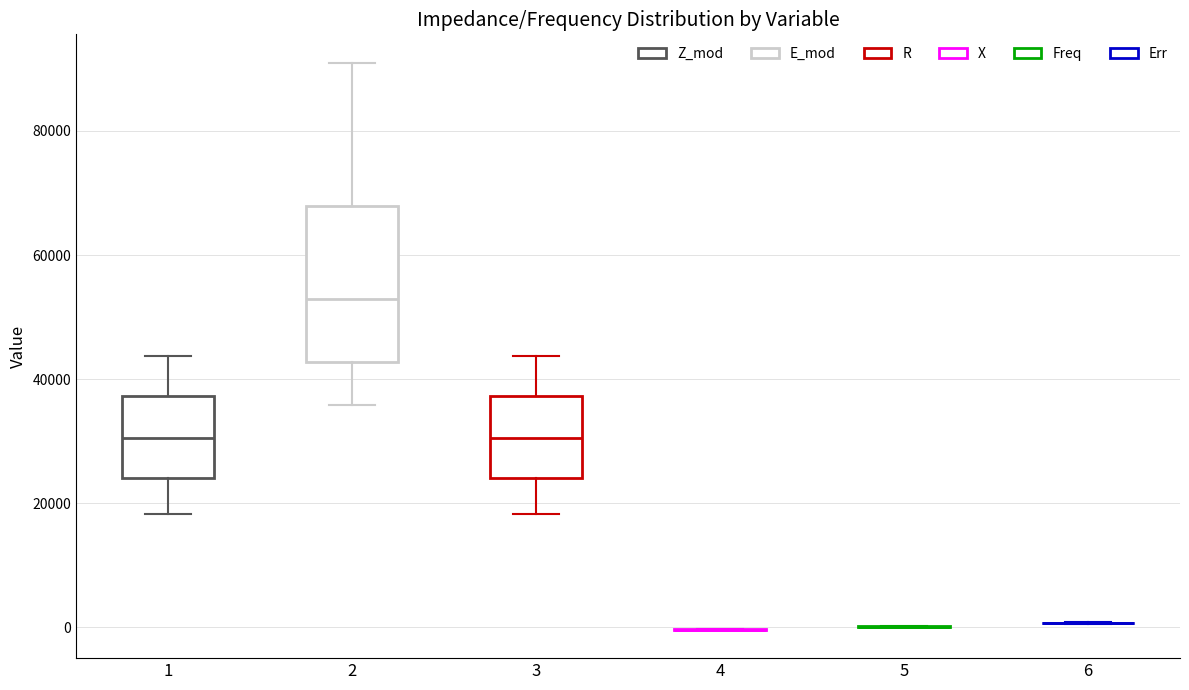

Reading left to right, read every box against the y-axis: the position of its median line, the range the box covers, and the ends of its whiskers. The values are not printed on the chart, so give them approximately, as read against the axis.

1: median 30000, box 24000 to 38000, whiskers 18000 to 44000
2: median 52000, box 42000 to 68000, whiskers 36000 to 92000
3: median 30000, box 24000 to 38000, whiskers 18000 to 44000
4: box collapsed to a line at 0, whiskers 0 to 0
5: box collapsed to a line at 0, whiskers 0 to 0
6: box collapsed to a line at 0, whiskers 0 to 0